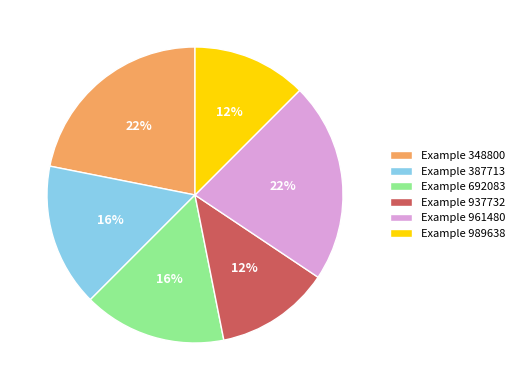

The Example 387713 slice represents 21% of the pie. True or false?

False